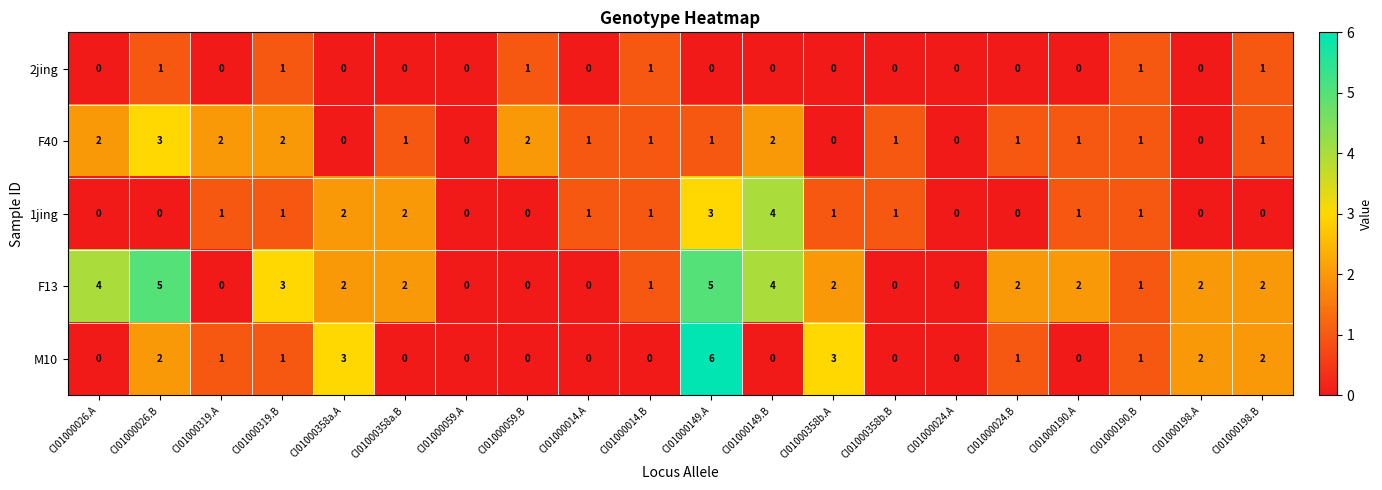

The value of F13 at CI01000059.A is -2. True or false?

False